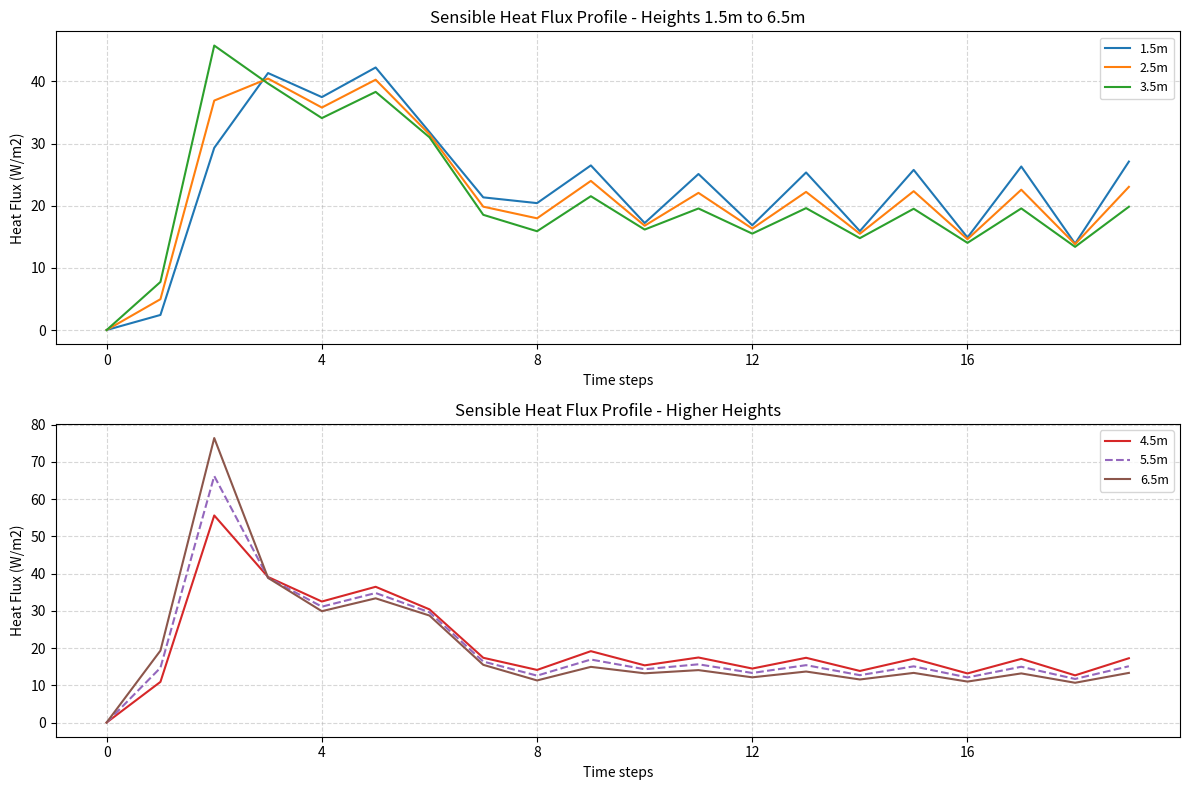

Reading left to right, what are all the values shown in this chart?

1.5m: 0.0	2.4	29.3	41.3	37.5	42.2	31.8	21.3	20.4	26.5	17.2	25.1	16.9	25.3	15.9	25.8	14.9	26.3	13.9	27.1
2.5m: 0.0	5.0	36.9	40.4	35.8	40.3	31.5	19.8	18.0	24.0	16.8	22.1	16.3	22.2	15.5	22.3	14.6	22.6	13.8	23.0
3.5m: 0.0	7.7	45.8	39.7	34.1	38.3	31.0	18.5	15.9	21.5	16.2	19.5	15.5	19.6	14.8	19.5	14.0	19.6	13.4	19.8
4.5m: 0.0	10.9	55.6	39.1	32.5	36.4	30.4	17.4	14.1	19.2	15.3	17.5	14.5	17.4	13.8	17.1	13.2	17.1	12.7	17.3
5.5m: 0.0	14.7	66.2	38.9	31.1	34.8	29.6	16.4	12.6	16.9	14.3	15.6	13.3	15.4	12.7	15.1	12.1	15.0	11.7	15.1
6.5m: 0.0	19.3	76.4	38.8	29.9	33.3	28.7	15.5	11.3	14.9	13.2	14.1	12.1	13.7	11.6	13.3	11.0	13.2	10.7	13.3